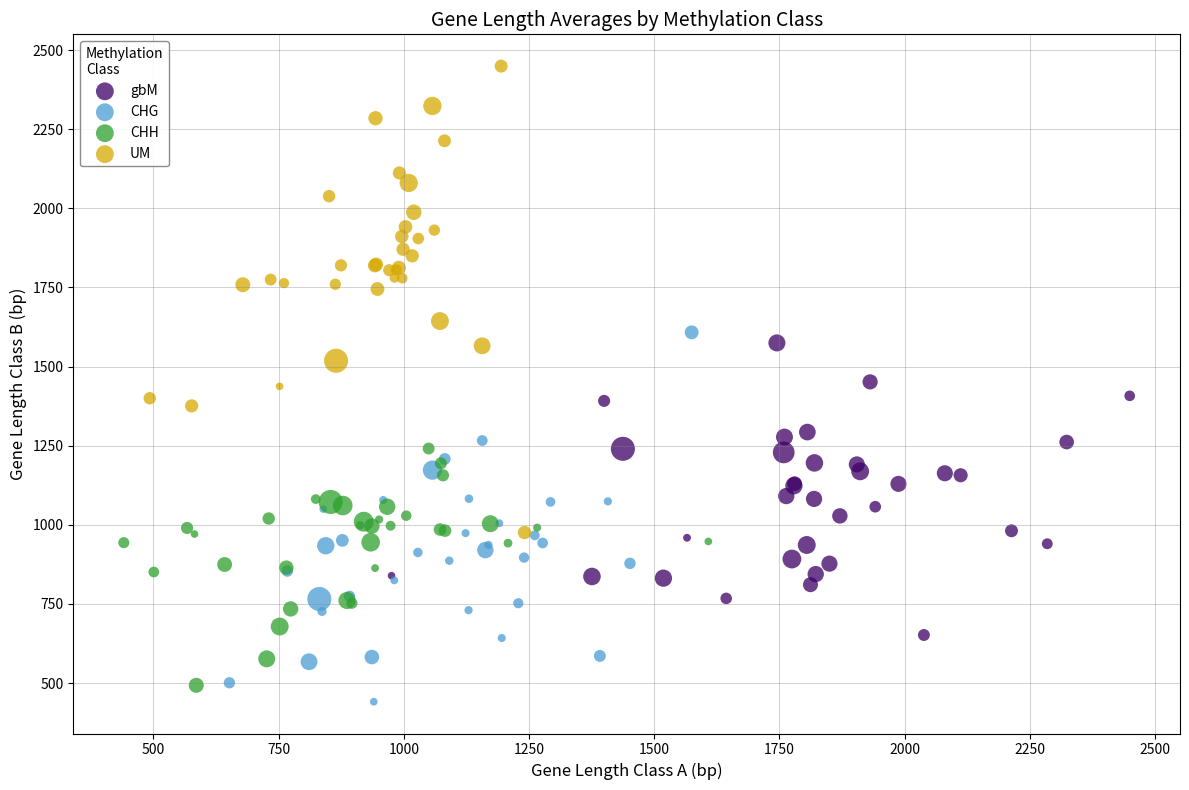

Which series contains the highest Y value?

UM